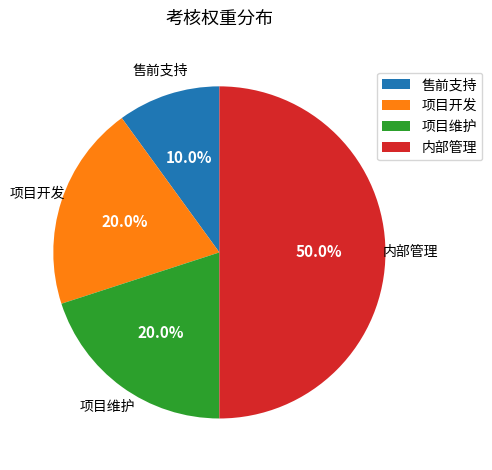

Which has a higher value, 项目开发 or 售前支持?

项目开发